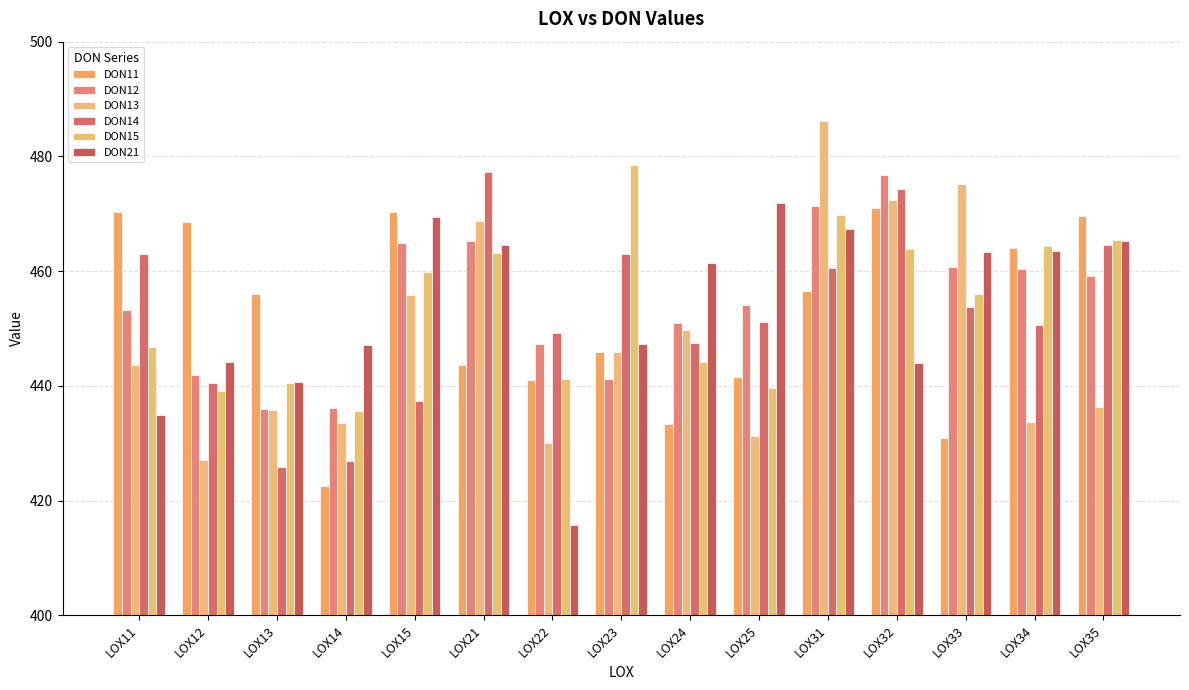

At LOX35, list the series in order from smallest to largest.

DON13, DON12, DON14, DON21, DON15, DON11